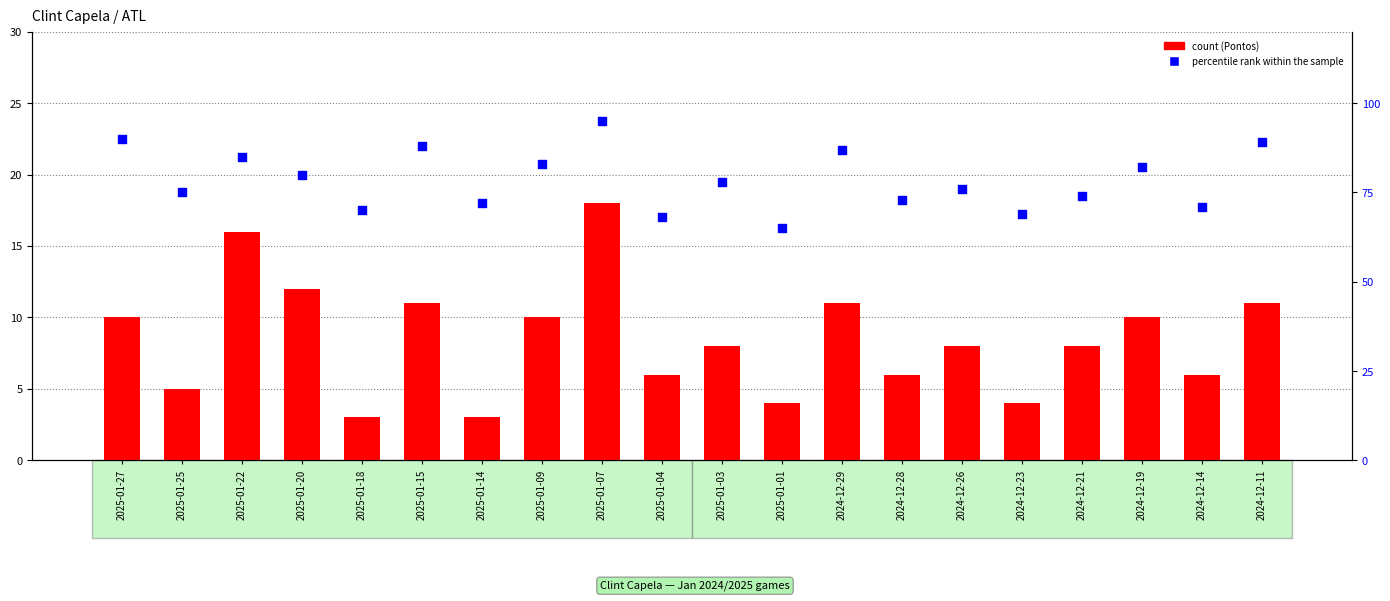

Which series has the largest Y range (max minus min)?

percentile rank within the sample